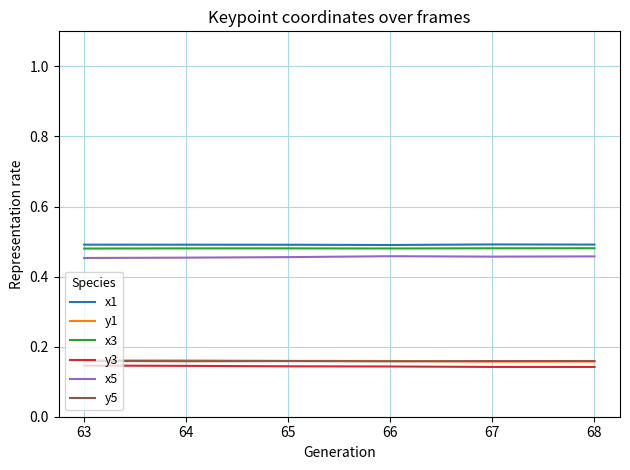

The y1 series shows 0.1 at 68. True or false?

False